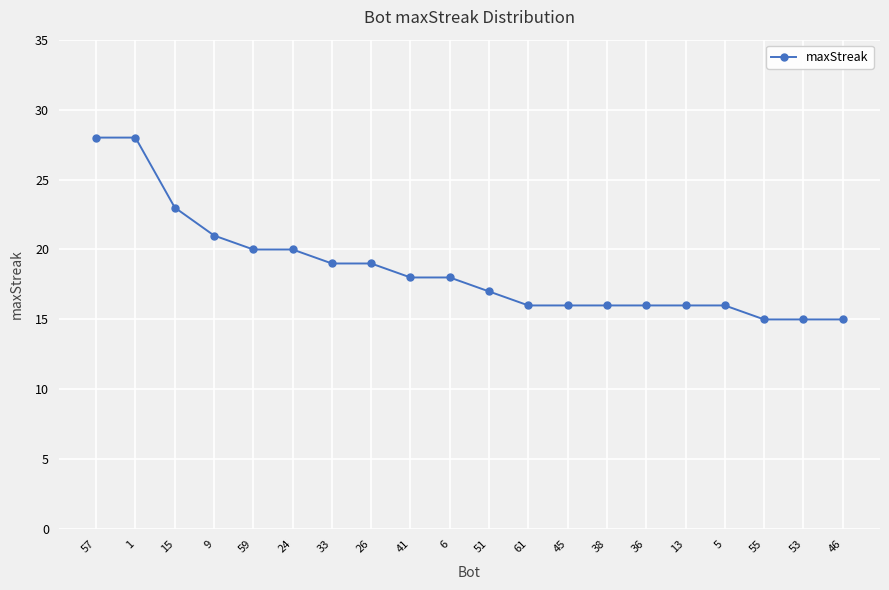

The chart shows a value of 25 at 38. True or false?

False